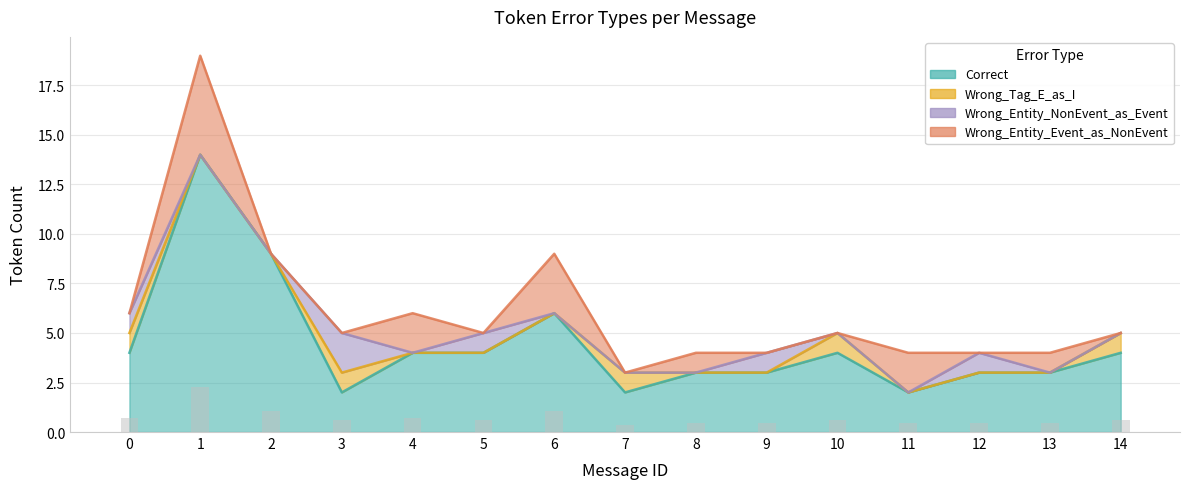

The value of Wrong_Entity_Event_as_NonEvent at 3 is 0. True or false?

True